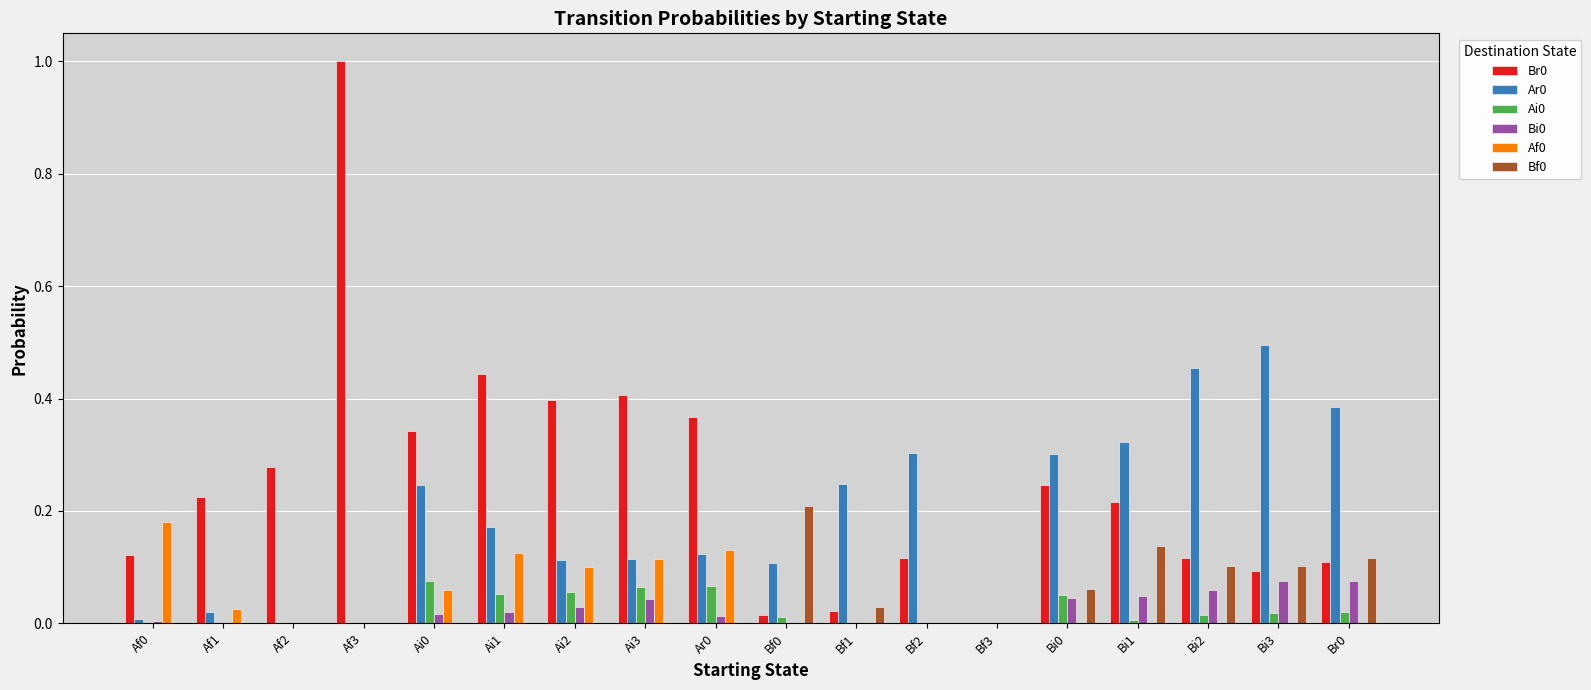

Is it true that Br0 equals 0.0 at Bf1?

True